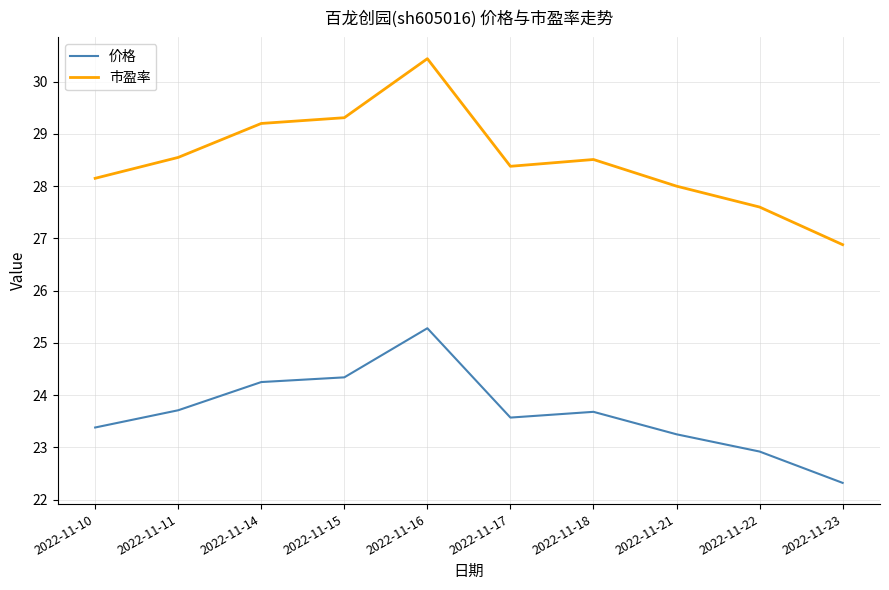

What is the highest value of the 价格 series?

25.3